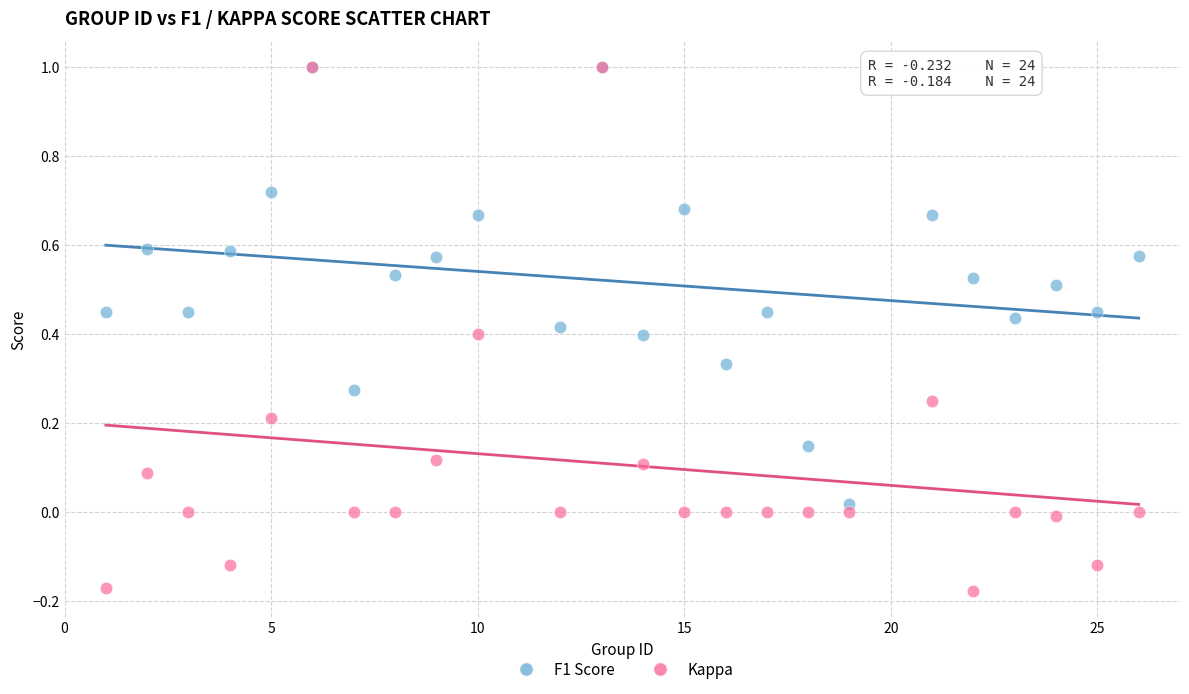

Which series contains the lowest Y value?

Kappa